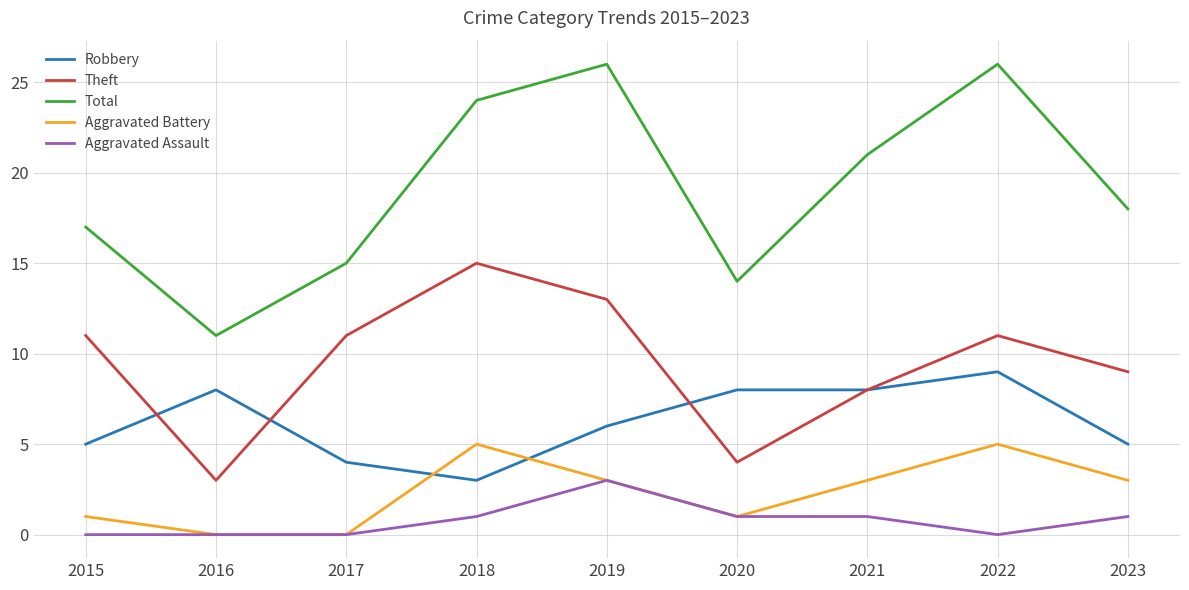

True or false: Total has a value of 7 at 2018.

False